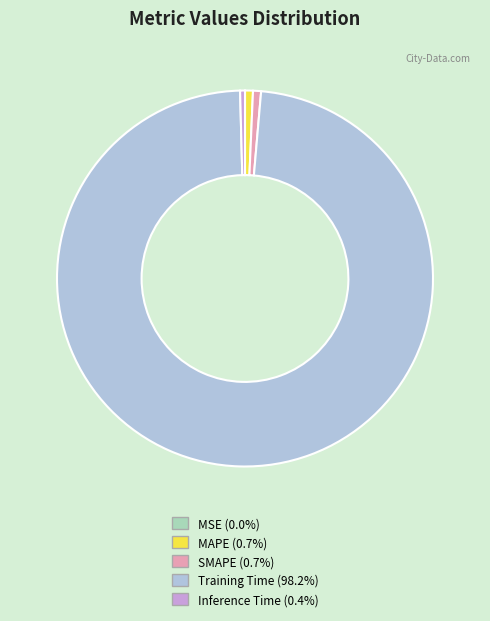

Which category has the biggest portion of the pie?

Training Time